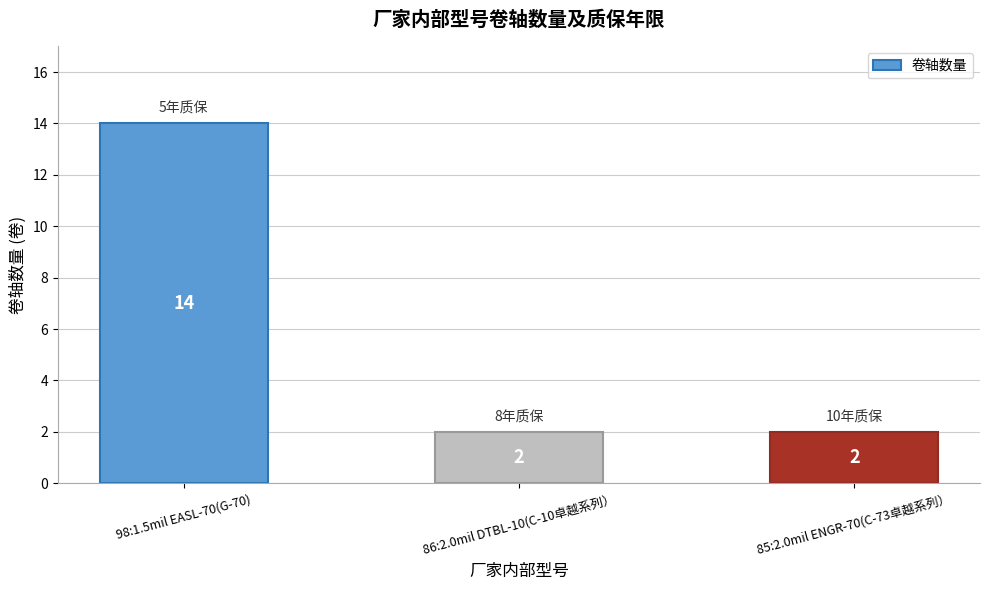

Is it true that the value at 85:2.0mil ENGR-70(C-73卓越系列） is 1?

False